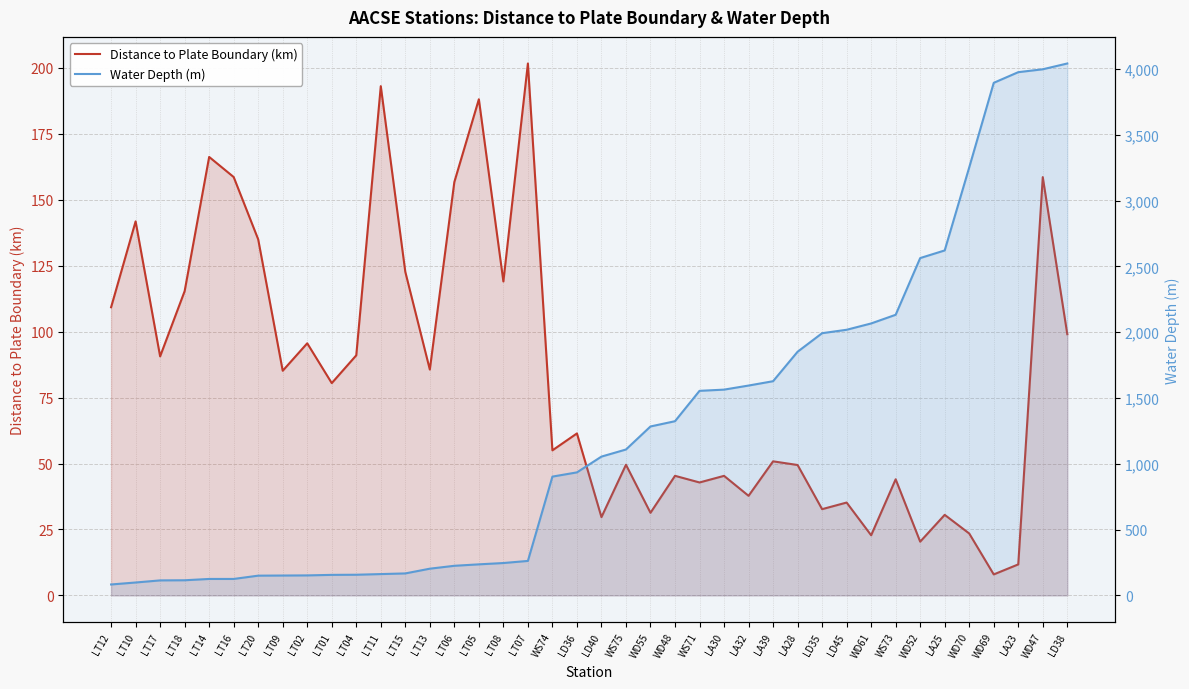

At which label is Water Depth (m) closest to 2063?

WD61